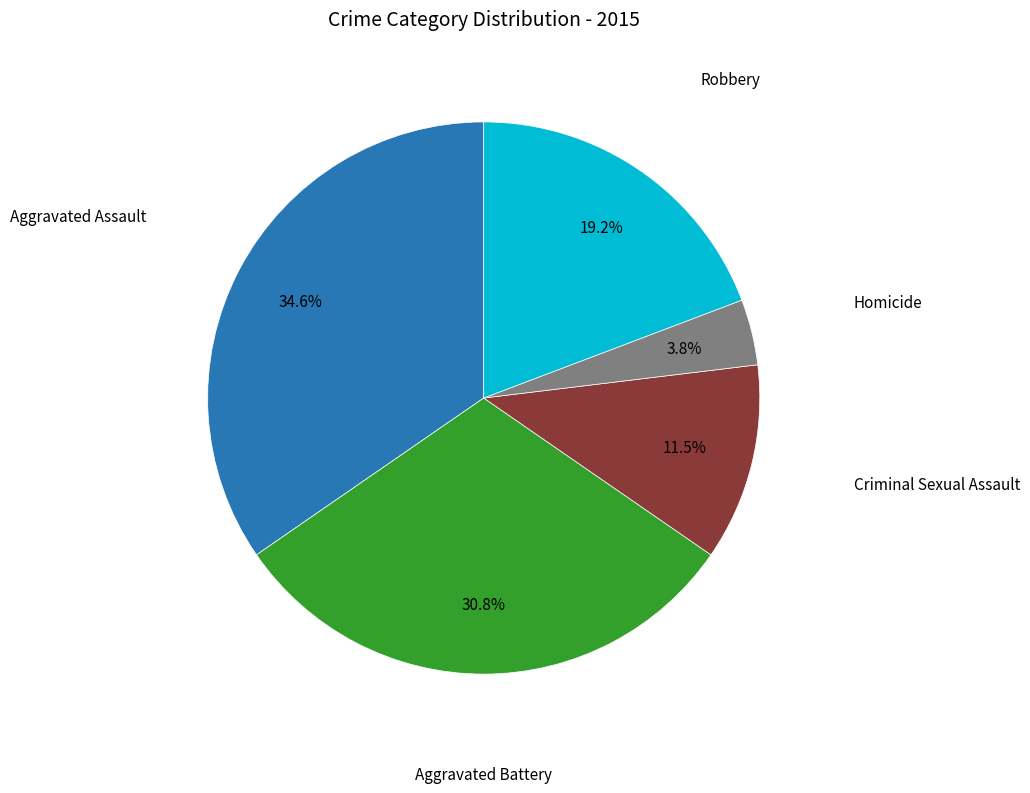

Is there any slice that represents more than half of the pie?

No